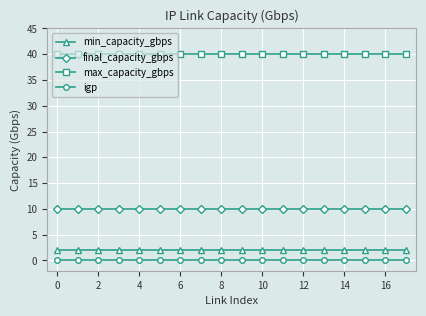

What is the value of the max_capacity_gbps point at the 18th from the left?

40